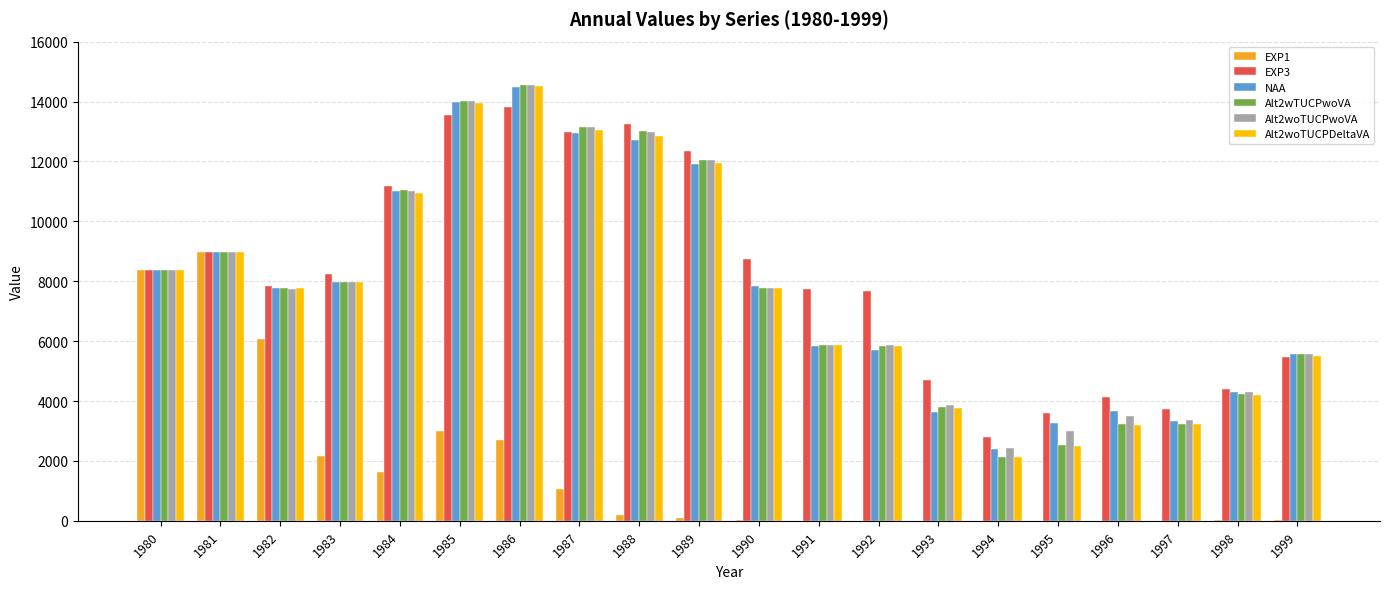

Which series has the largest range (max minus min)?

Alt2wTUCPwoVA